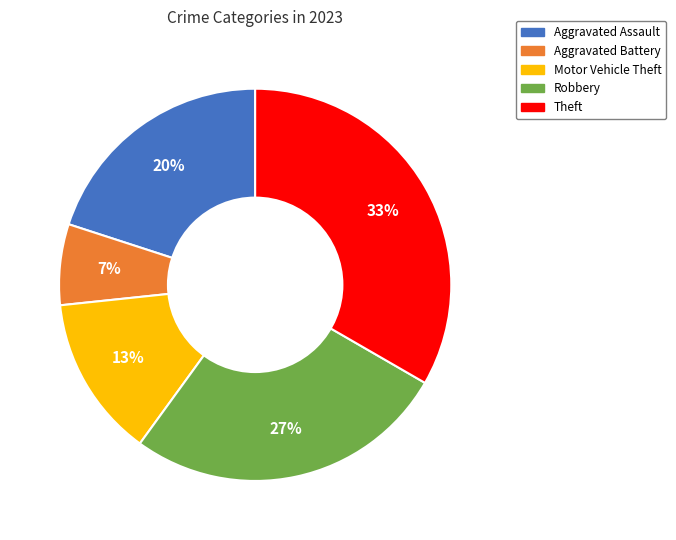

Combined, do Theft and Aggravated Battery account for over 50%?

No